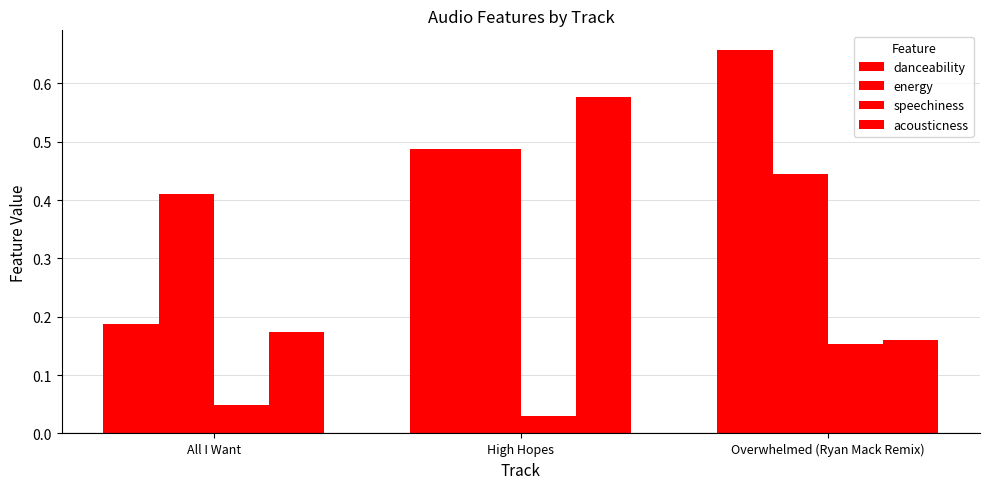

Does the chart contain any negative values?

No